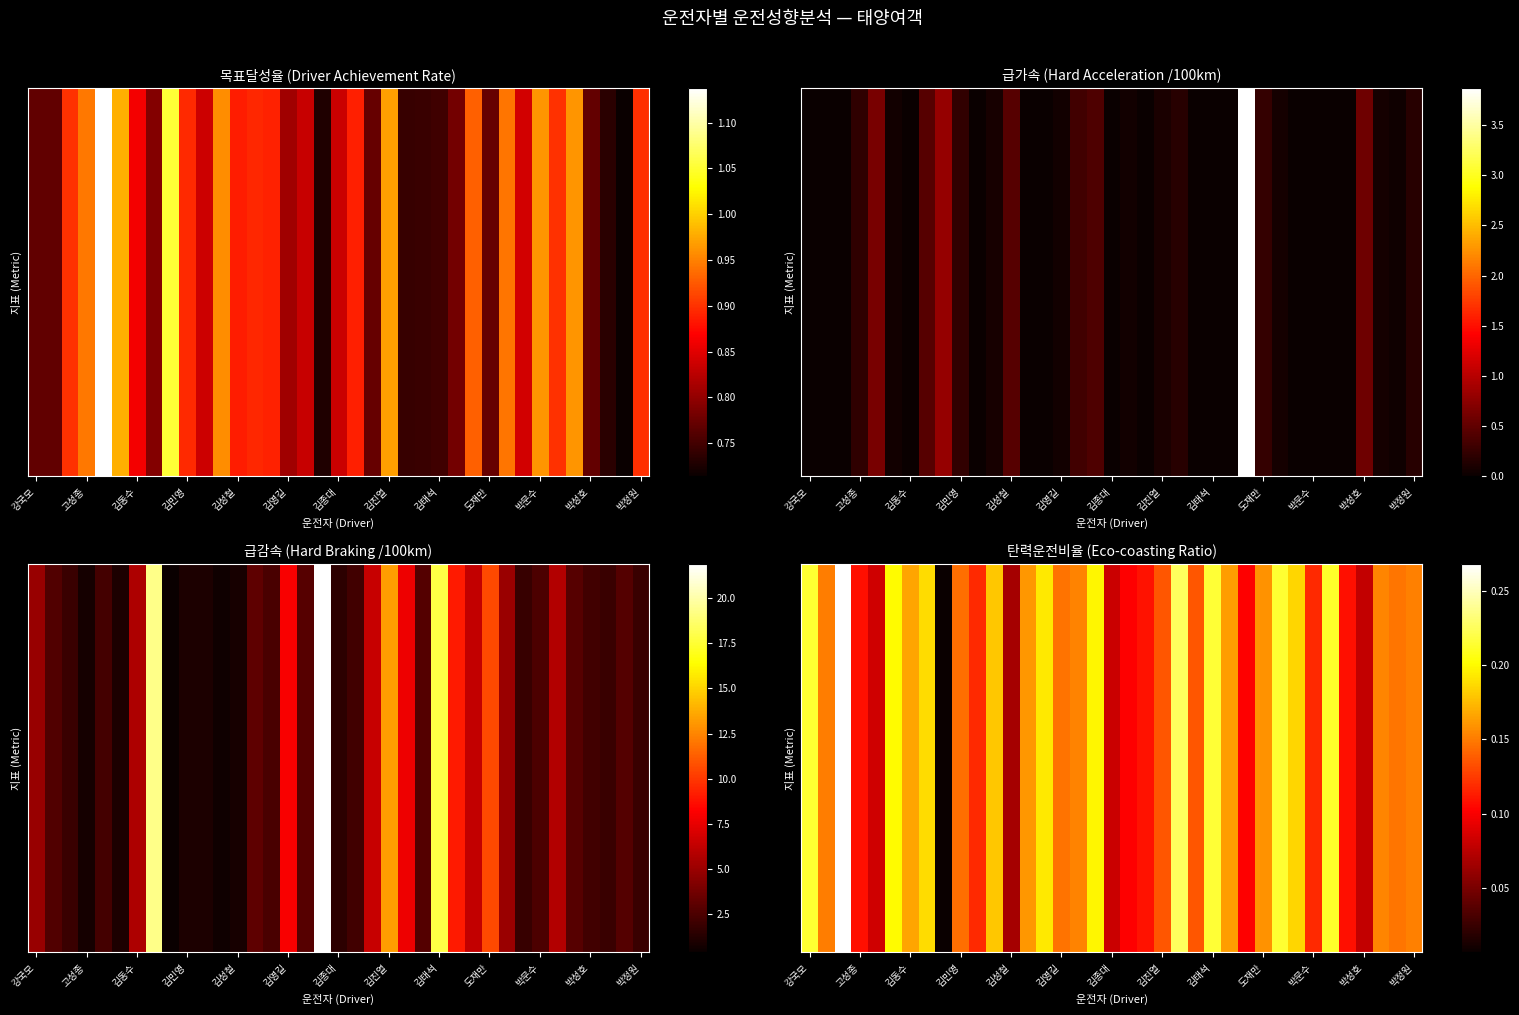

True or false: the data shows 0.1 at 김민영.

True